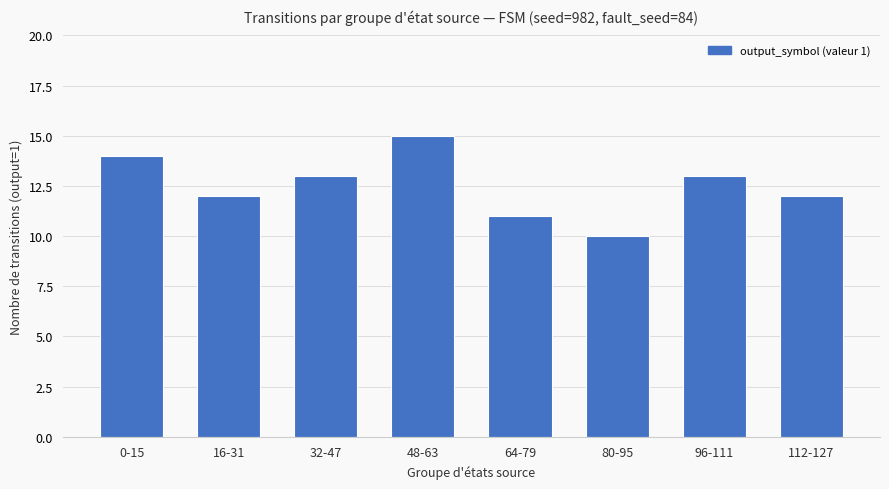

What is the smallest value displayed?

10